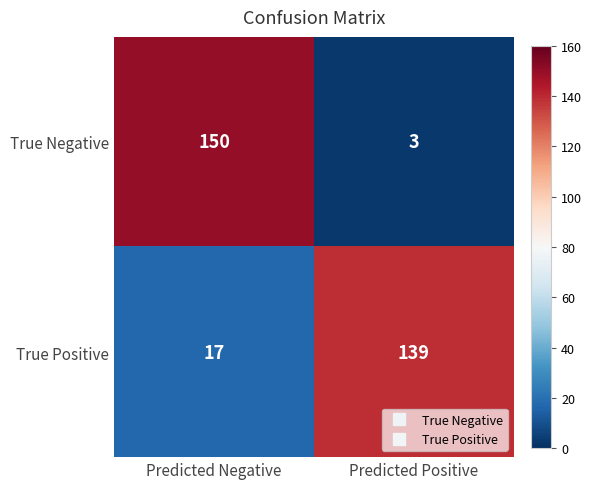

What is the difference between the True Positive values at Predicted Negative and Predicted Positive?

122